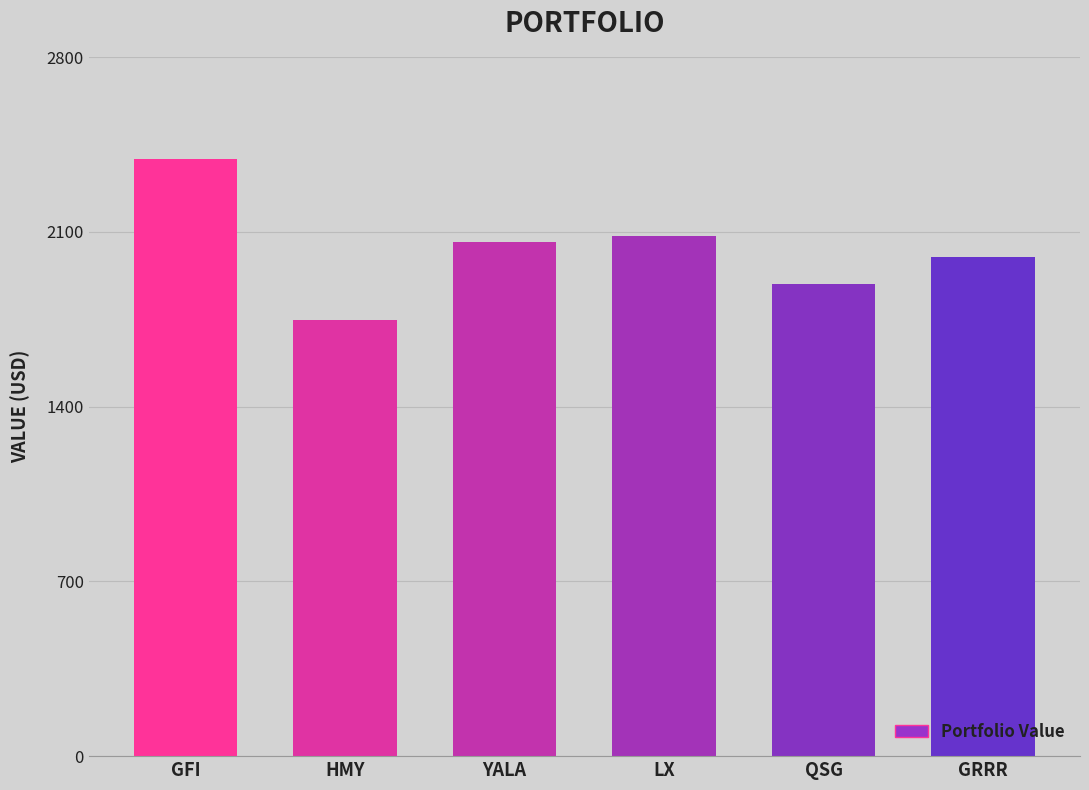

The value at QSG is 1890.6. True or false?

True